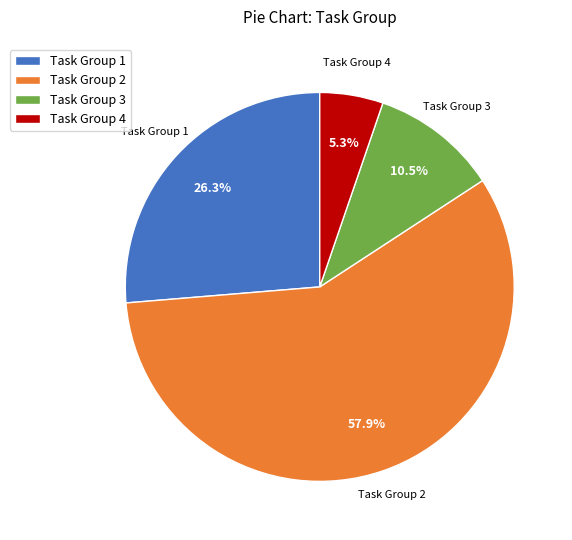

What percentage is NOT represented by Task Group 2?

42.1%